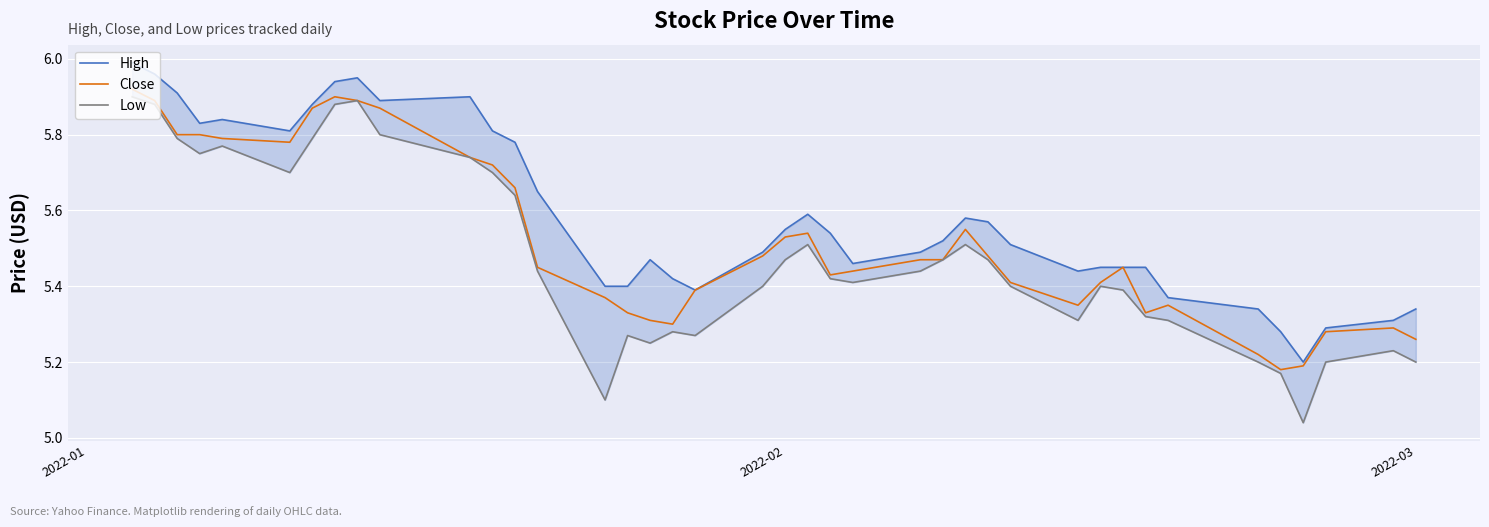

How many interior local valleys does the Low series have?

8